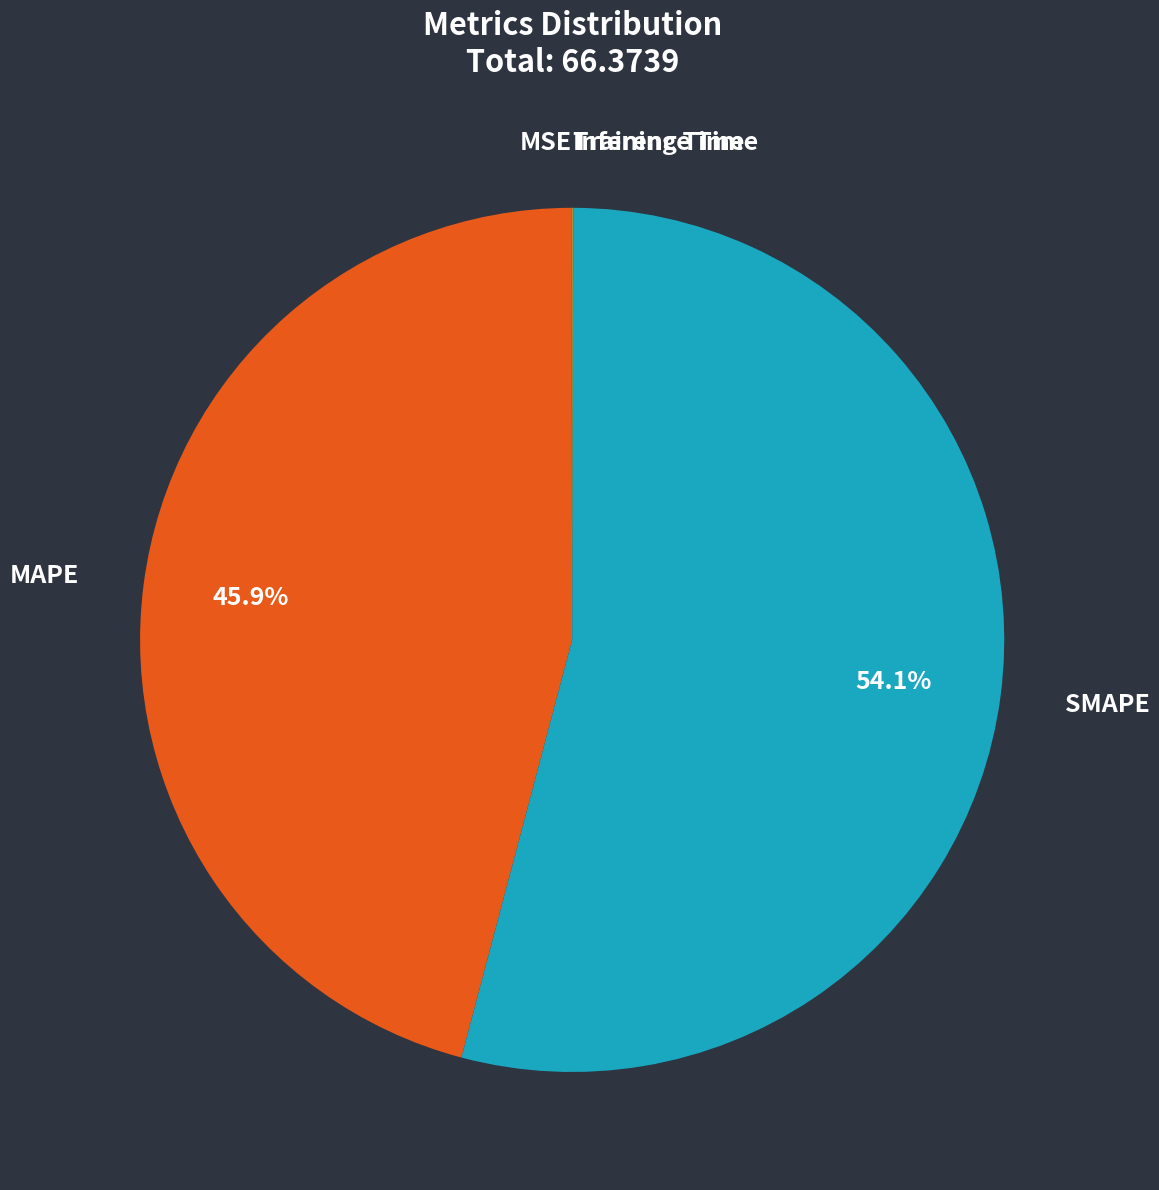

What is the majority slice?

SMAPE